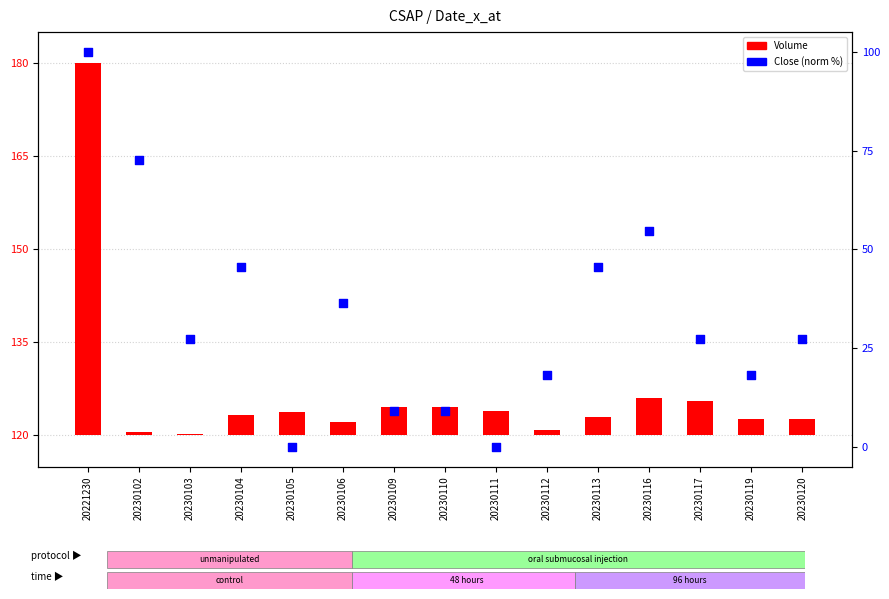

Which series reaches the minimum Y coordinate?

Close (percentile rank)